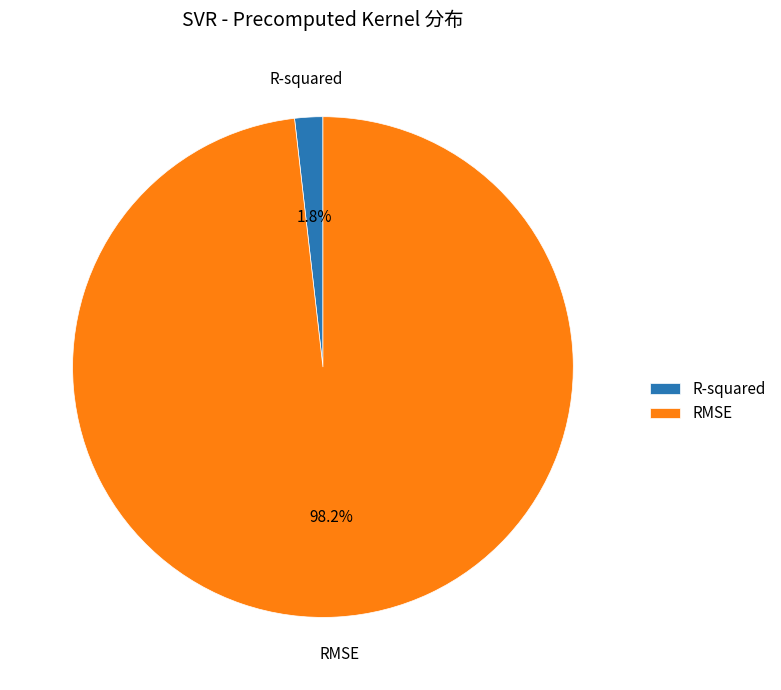

Which category has the biggest portion of the pie?

RMSE